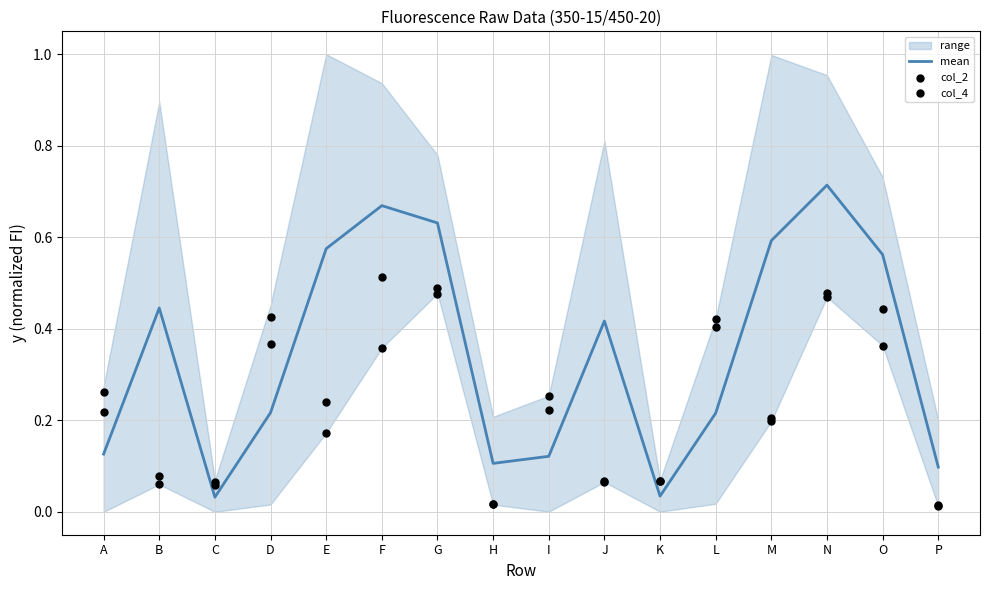

At which category is the sum across all series the highest?

N